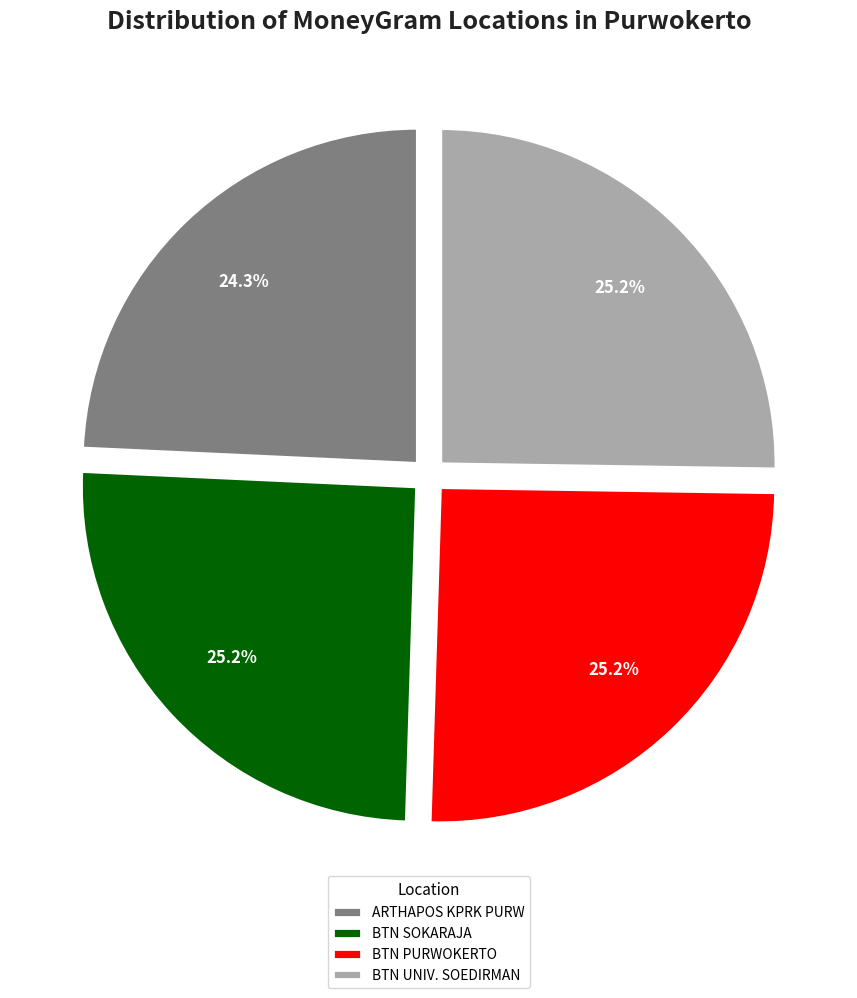

Combined, what portion of the pie is BTN UNIV. SOEDIRMAN and ARTHAPOS KPRK PURW?

49.5%